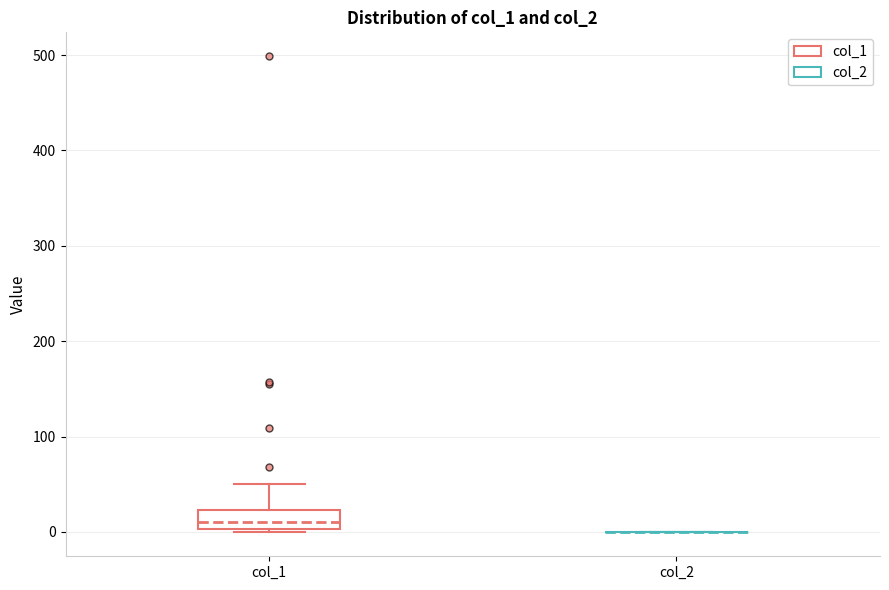

Reading left to right, read every box against the y-axis: the position of its median line, the range the box covers, and the ends of its whiskers. The values are not printed on the chart, so give them approximately, as read against the axis.

col_1: median 10, box 0 to 20, whiskers 0 to 50
col_2: box collapsed to a line at 0, whiskers 0 to 0